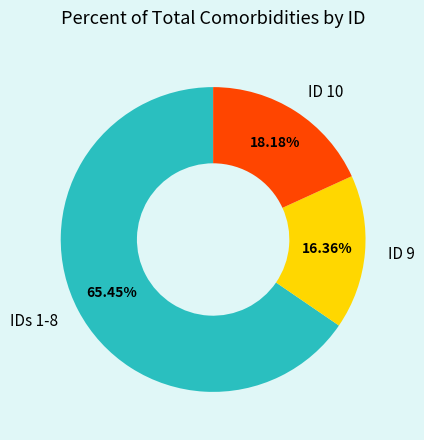

Rank the categories by value from highest to lowest.

IDs 1-8, ID 10, ID 9